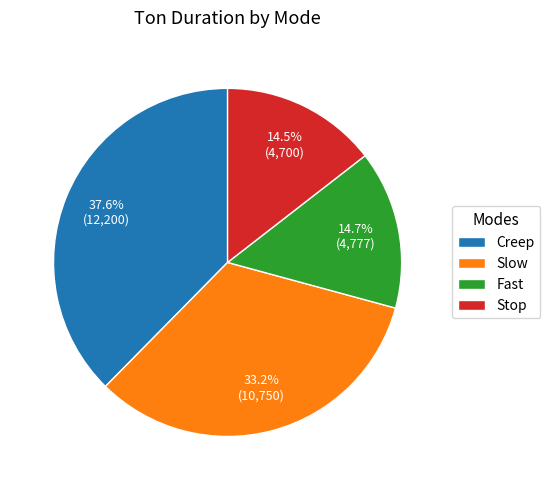

Which slice is the largest?

Creep